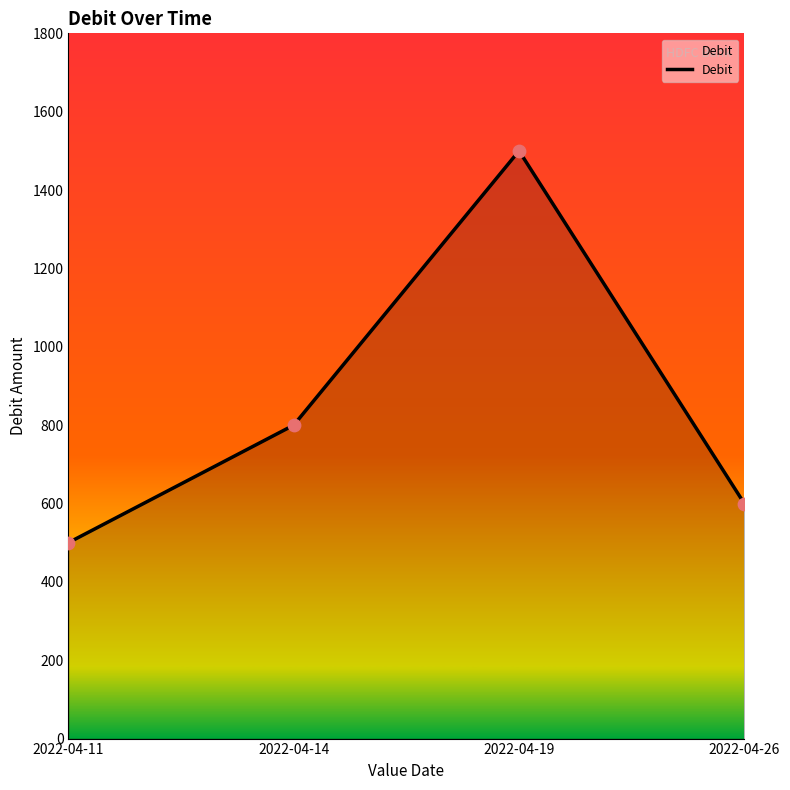

What is the change in value from 2022-04-14 to 2022-04-26?

-200